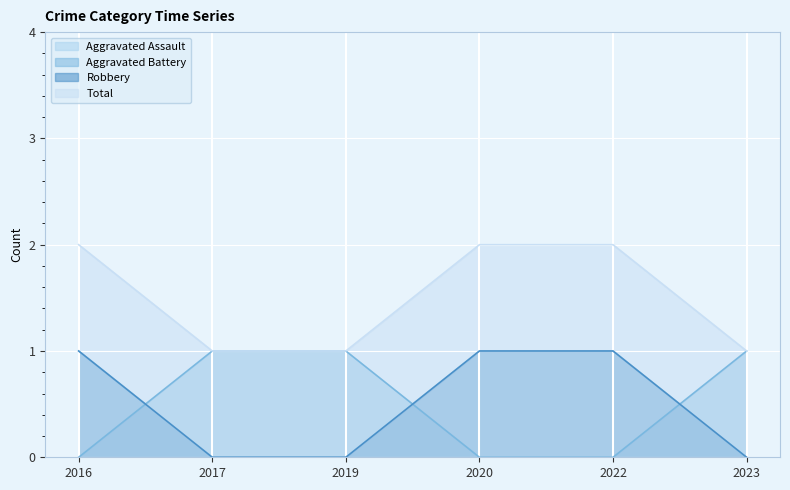

What is the difference between the Aggravated Assault values at 2017 and 2022?

1